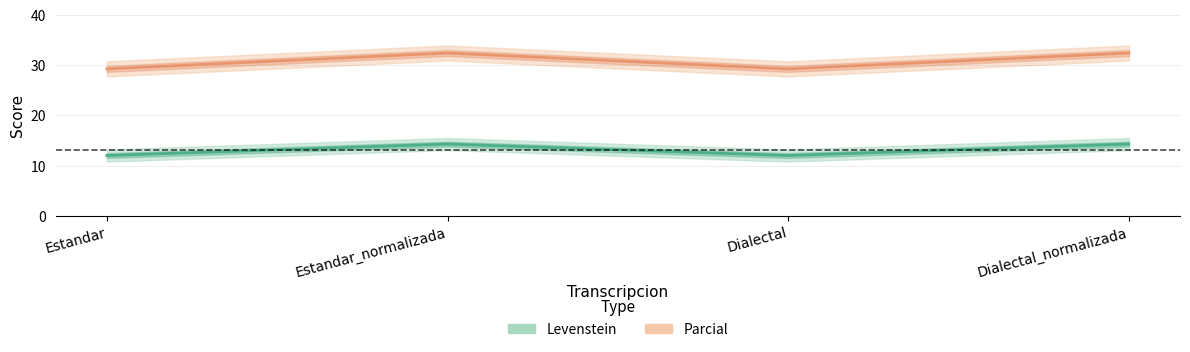

Is it true that Parcial equals 29.3 at Dialectal?

True